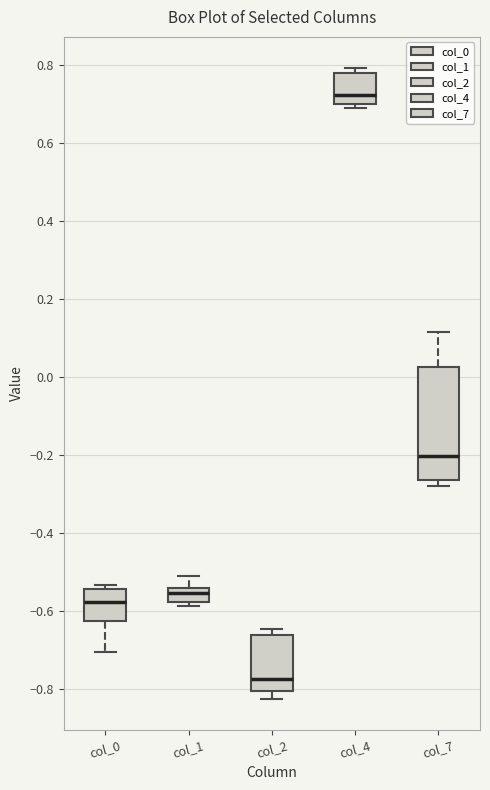

Reading left to right, transcribe this box plot: for each box, give where its median line is, the range the box spans, and where its two whiskers end, as read against the y-axis. The values are not printed on the chart, so give them approximately, as read against the axis.

col_0: median -0.58, box -0.62 to -0.54, whiskers -0.70 to -0.54 (just above the box's upper edge)
col_1: median -0.56, box -0.58 to -0.54, whiskers -0.58 (just below the box's lower edge) to -0.52
col_2: median -0.78, box -0.80 to -0.66, whiskers -0.82 to -0.64
col_4: median 0.72, box 0.70 to 0.78, whiskers 0.68 to 0.80
col_7: median -0.20, box -0.26 to 0.02, whiskers -0.28 to 0.12